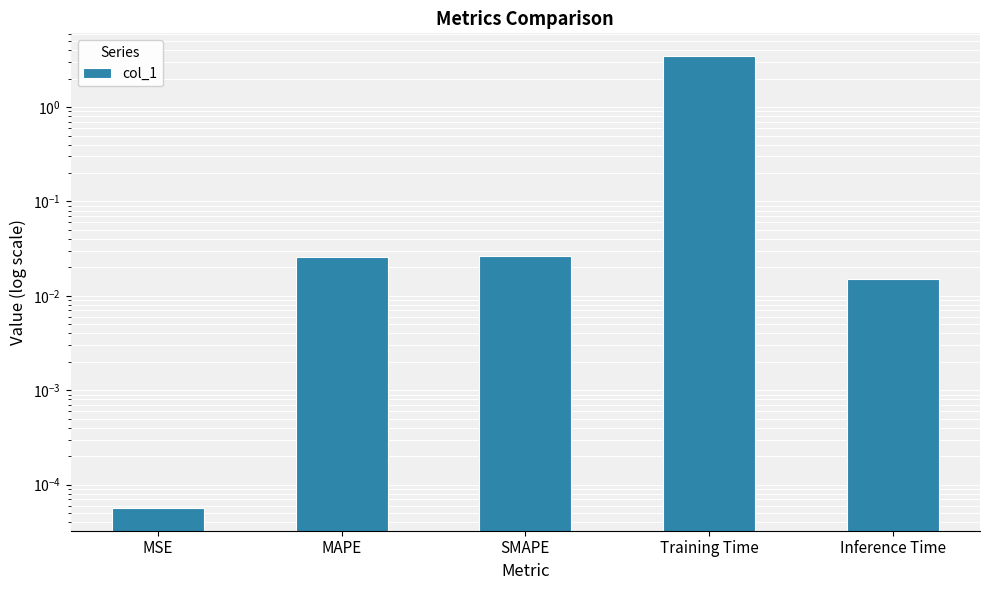

Count the number of data series in this chart.

1